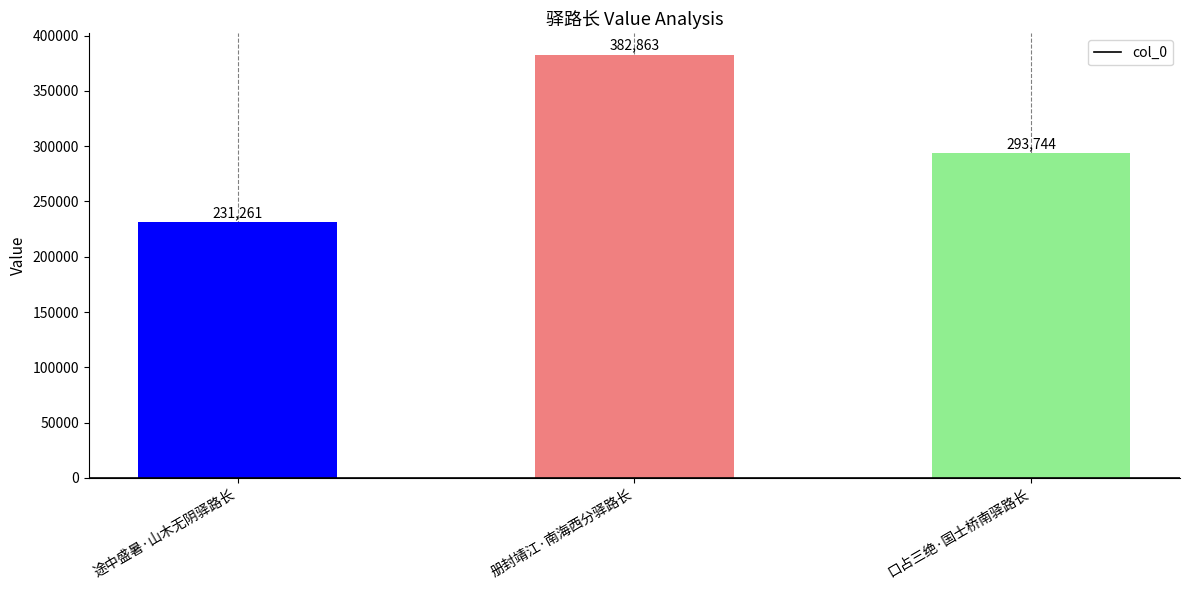

Reading right to left, extract all data points from this chart.

293744	382863	231261